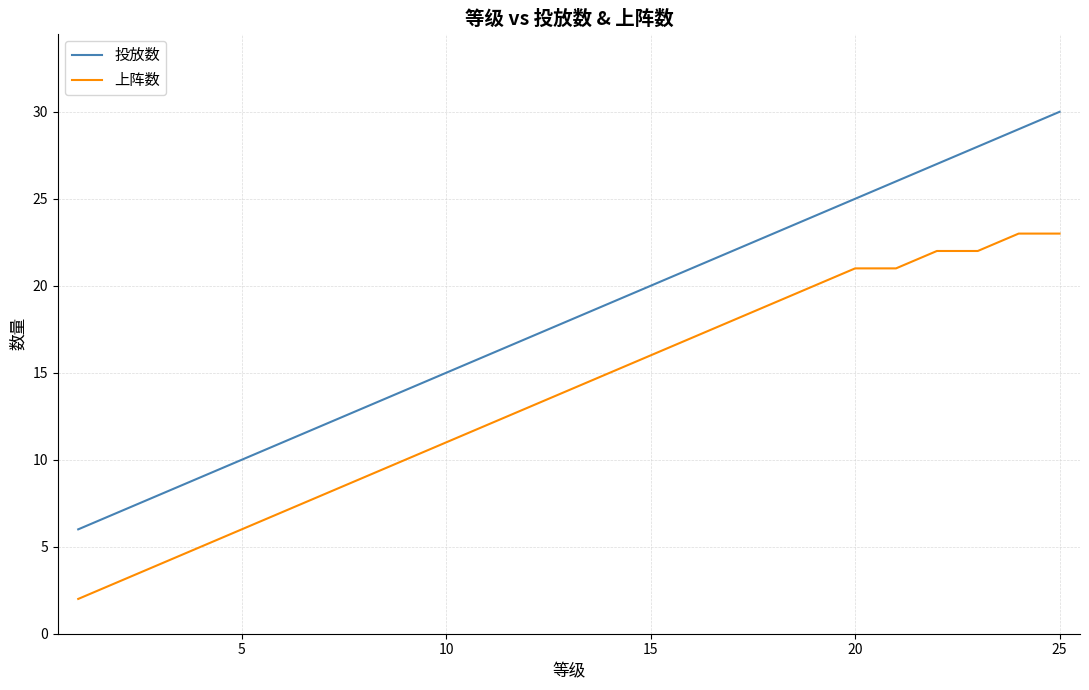

Which series has the largest total across all categories?

投放数